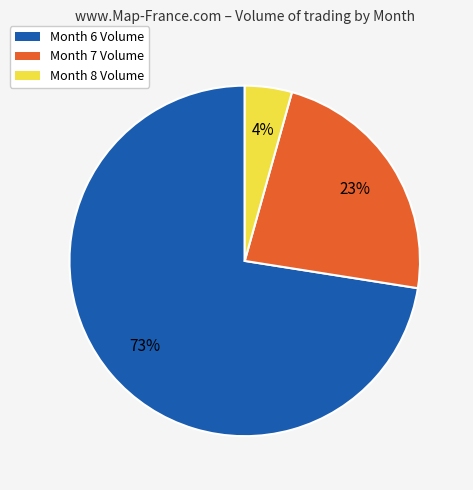

Does any single category account for the majority?

Yes